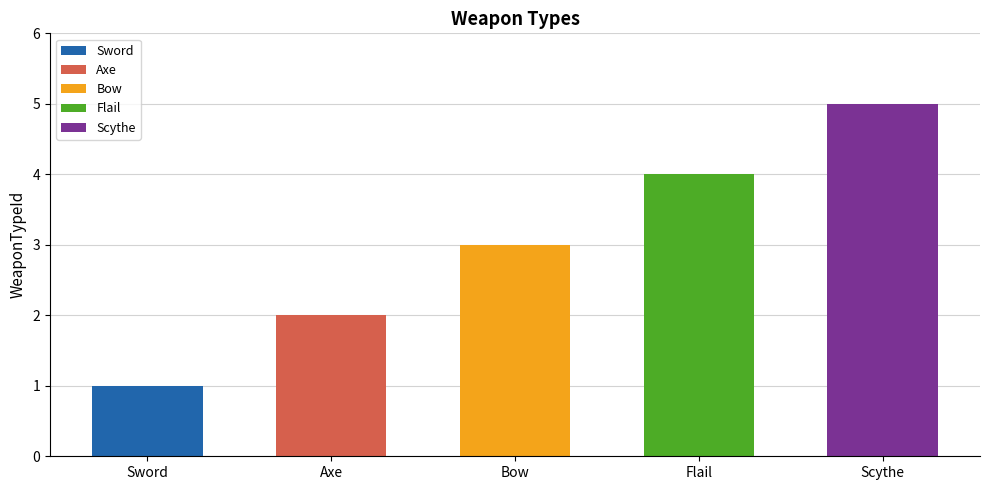

List the labels in order of value, largest first.

Scythe, Flail, Bow, Axe, Sword